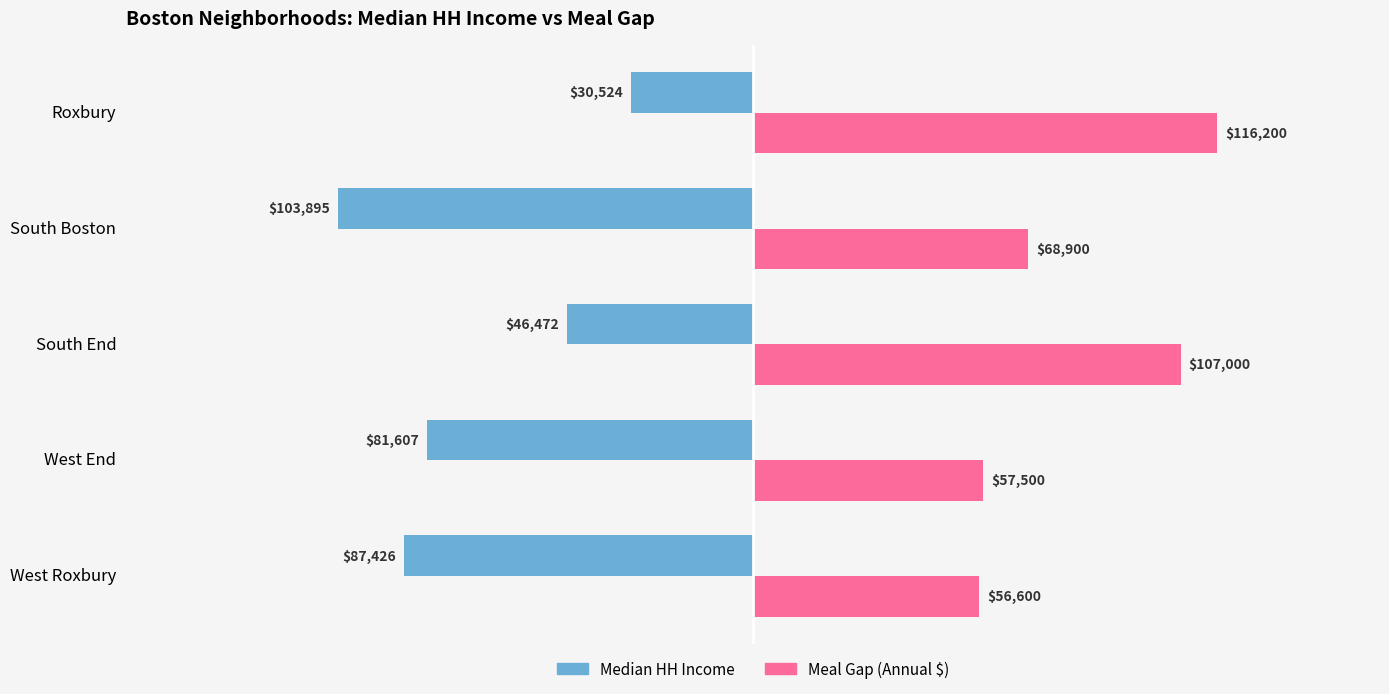

Which label corresponds to the smallest value in the chart?

South Boston